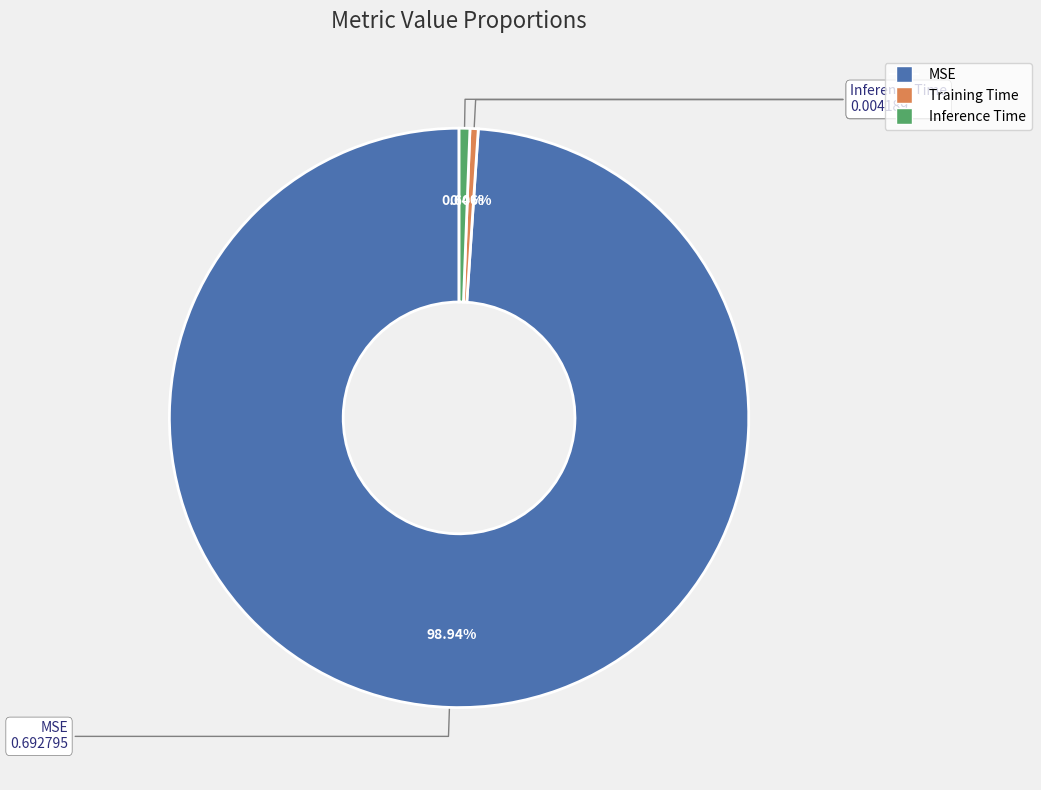

What is the largest slice in the pie chart?

MSE